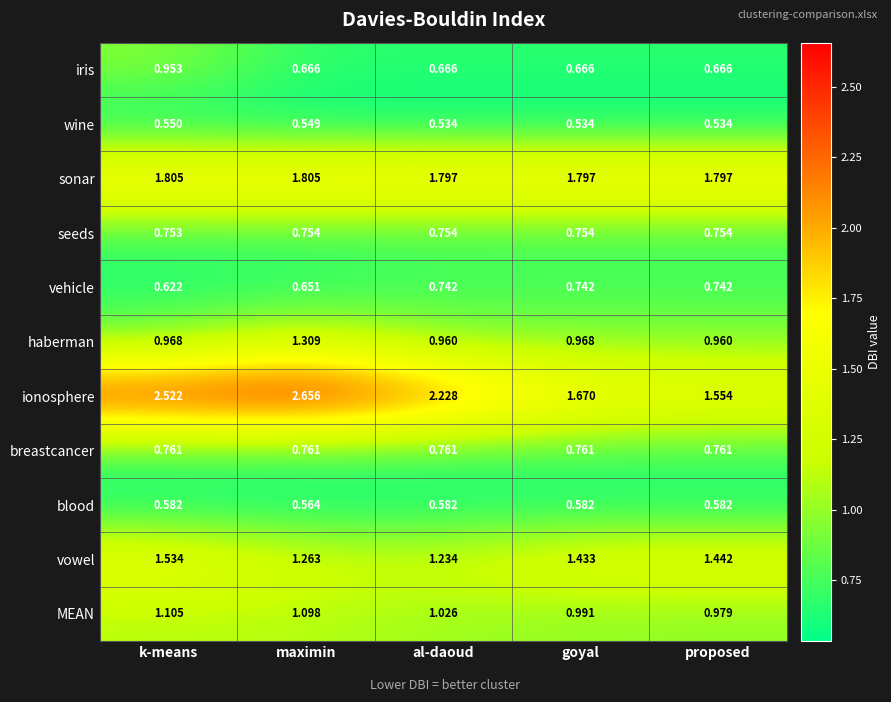

At which category does the chart reach its peak across all series?

maximin